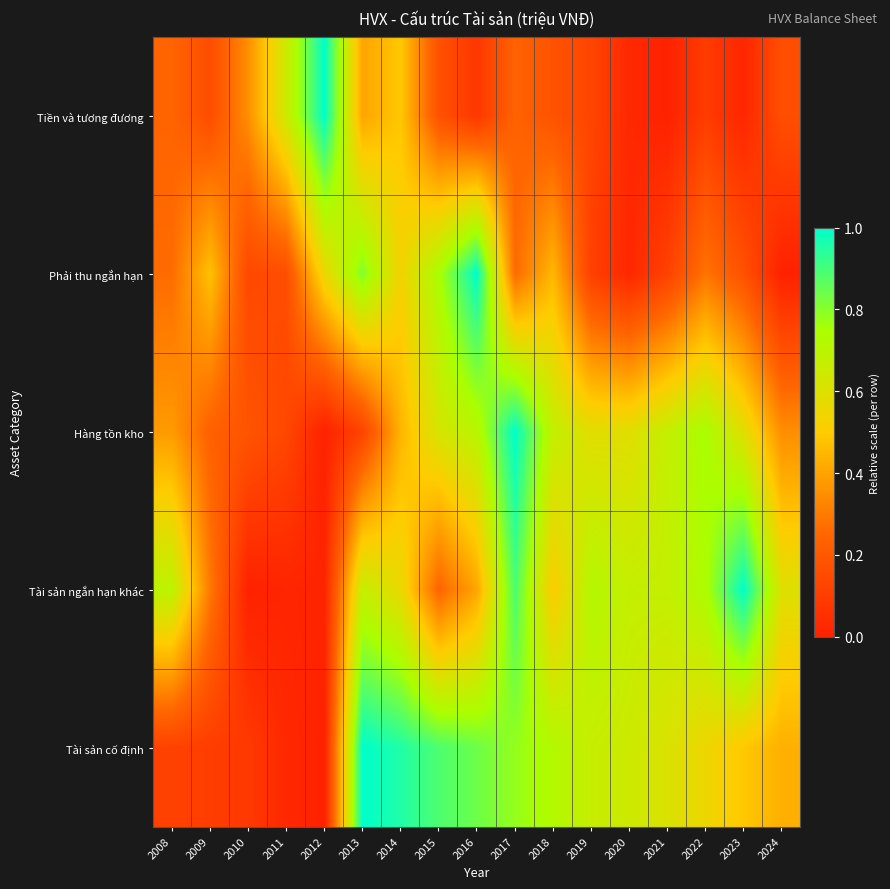

At 2023, list the series in order from largest to smallest.

Tài sản ngắn hạn khác, Hàng tồn kho, Tài sản cố định, Phải thu ngắn hạn, Tiền và tương đương